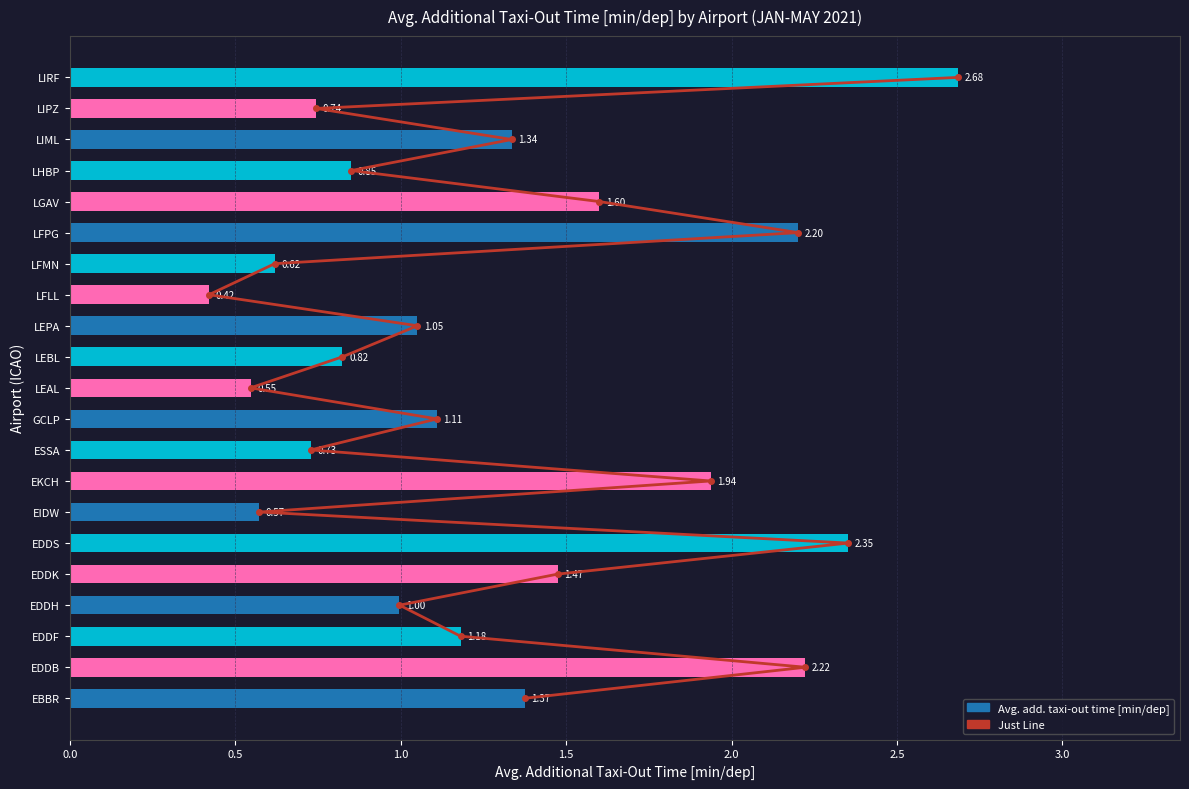

How many series are shown in this chart?

2